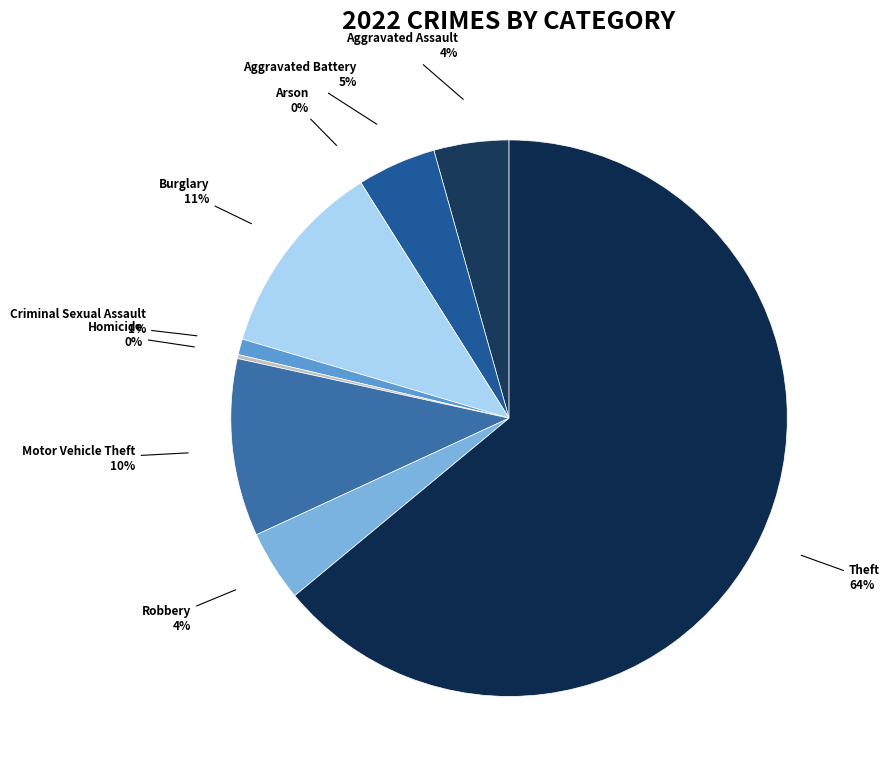

Does Theft represent more than half of the total?

Yes